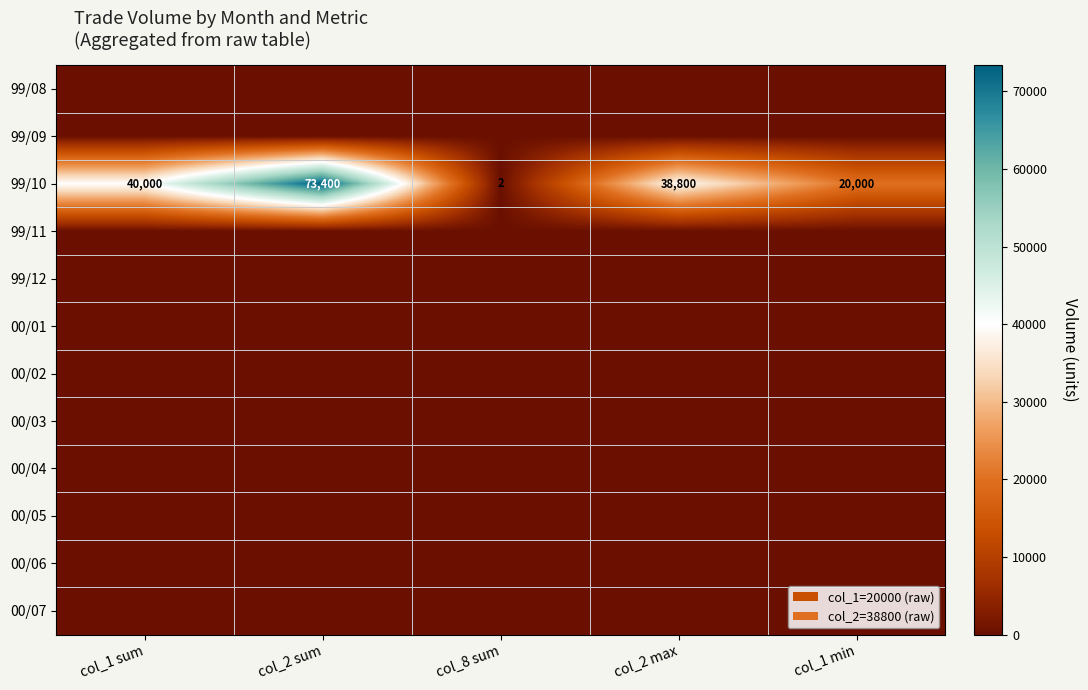

The 99/10 series shows 2 at col_8 sum. True or false?

True